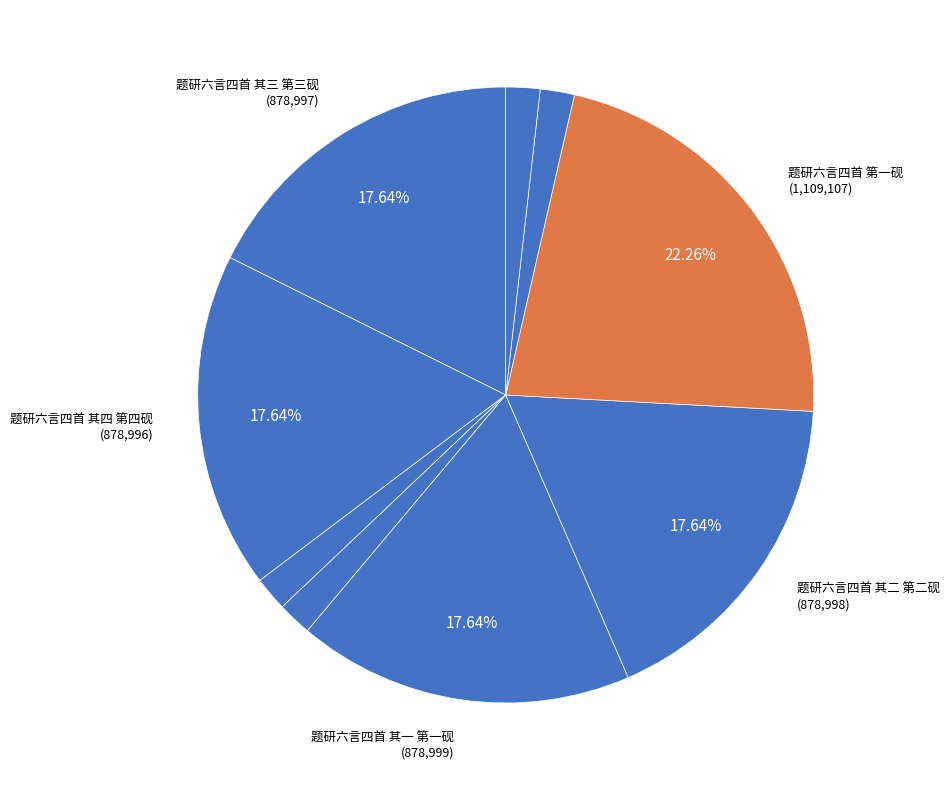

How many slices are in this pie chart?

9